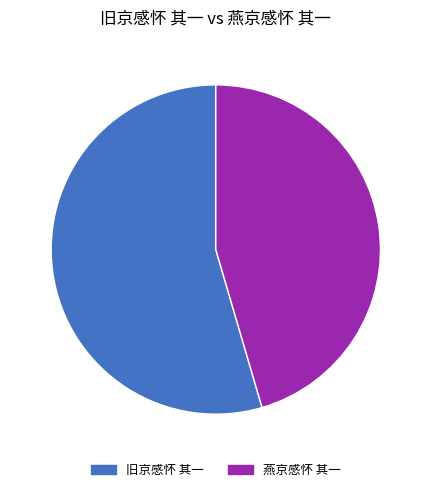

What is the ratio of the value at 旧京感怀 其一 to the value at 燕京感怀 其一?

1.2